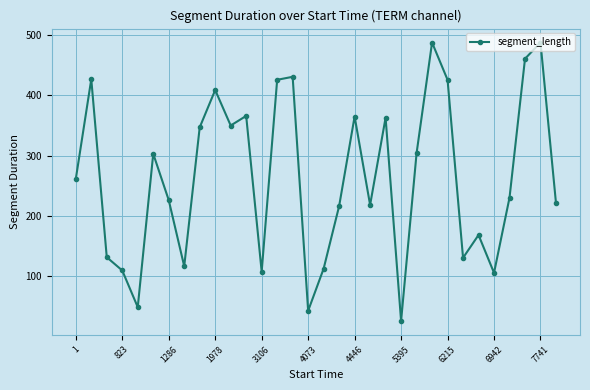

Does the chart display data point markers on the line(s)?

Yes